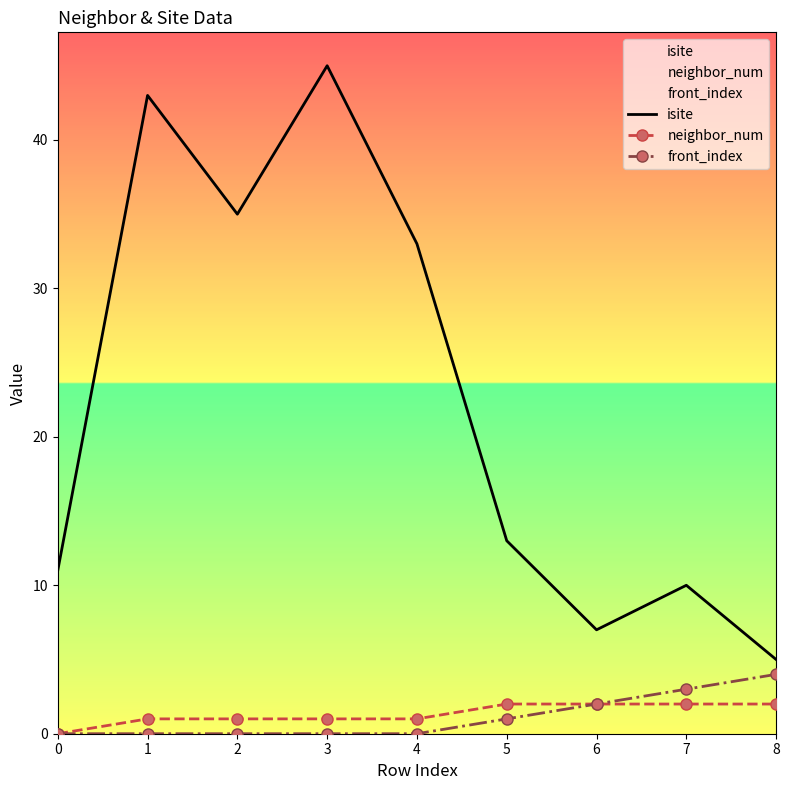

Reading left to right, list all the values displayed in this chart.

isite: 0=11	1=43	2=35	3=45	4=33	5=13	6=7	7=10	8=5
neighbor_num: 0=0	1=1	2=1	3=1	4=1	5=2	6=2	7=2	8=2
front_index: 0=0	1=0	2=0	3=0	4=0	5=1	6=2	7=3	8=4